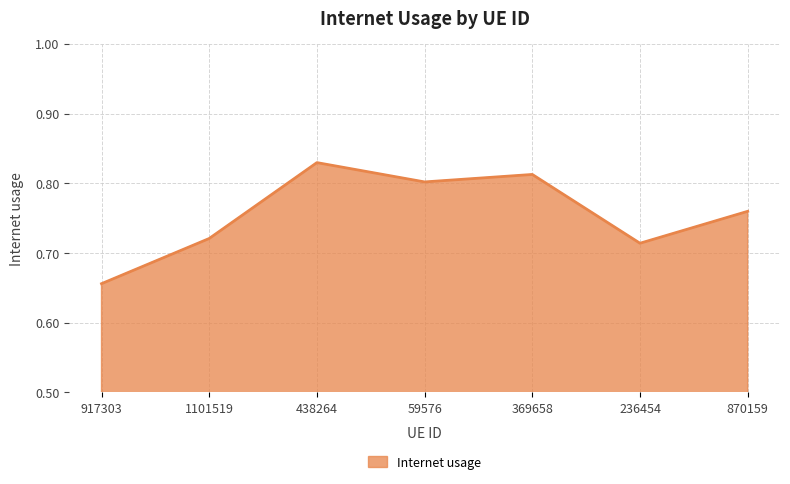

Which category has the lowest value across all series?

917303